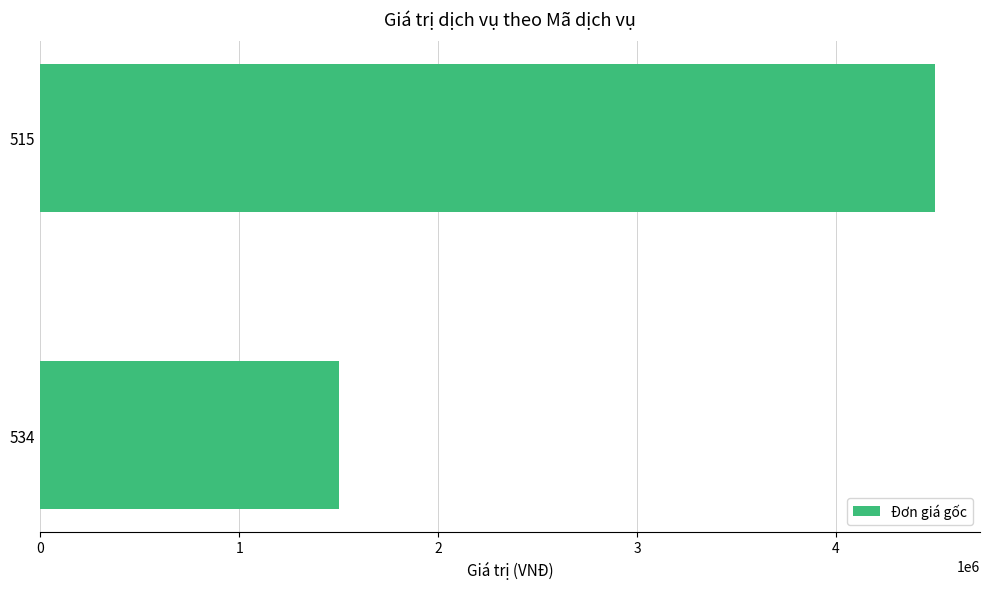

Is it true that the value at 534 is 1012592?

False